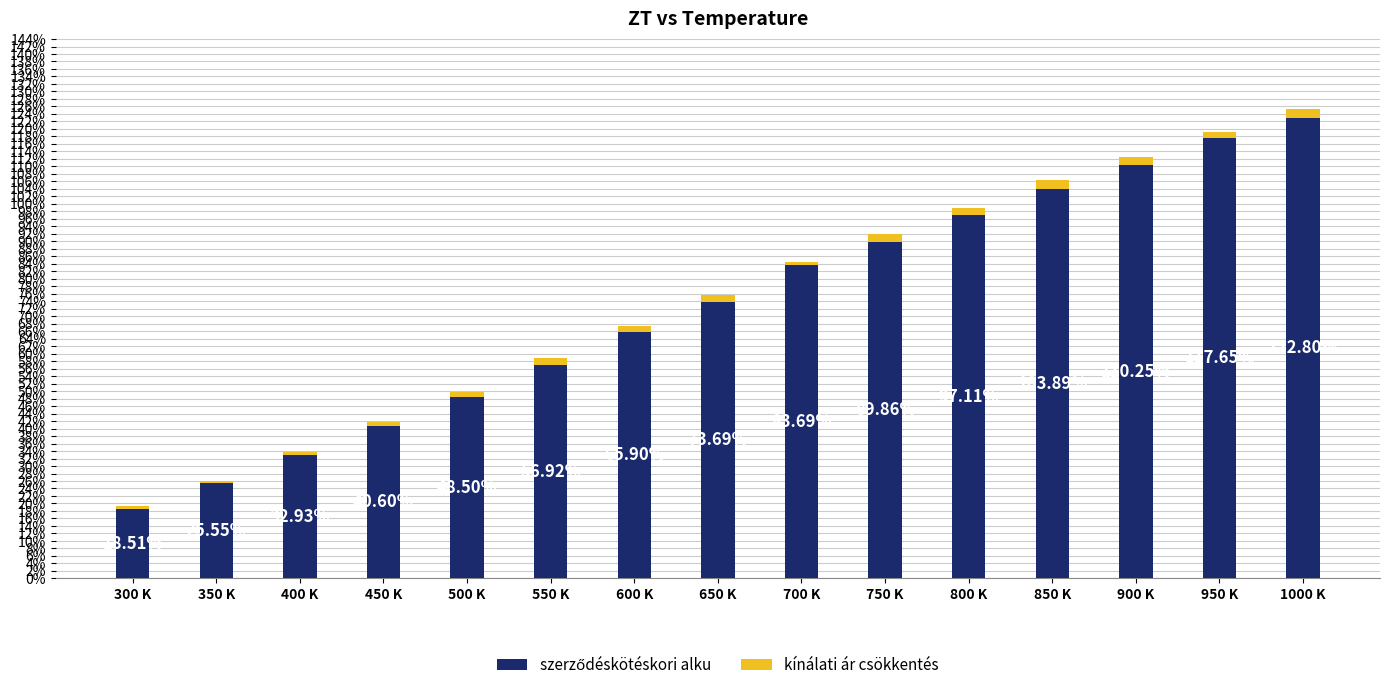

Are the bars grouped side by side (vs. stacked)?

No